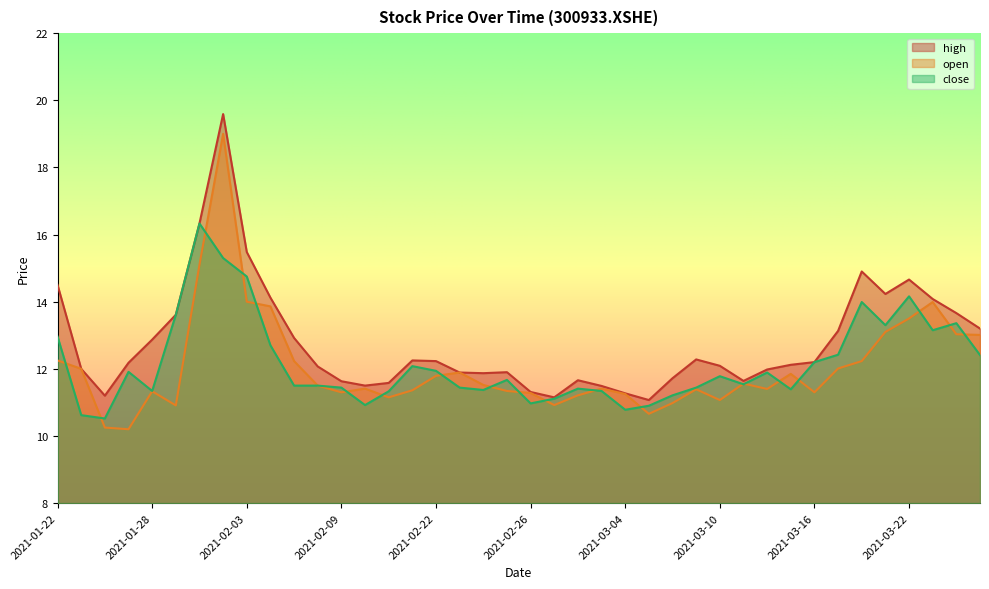

What is the label of the 31st point from the right?

2021-02-04